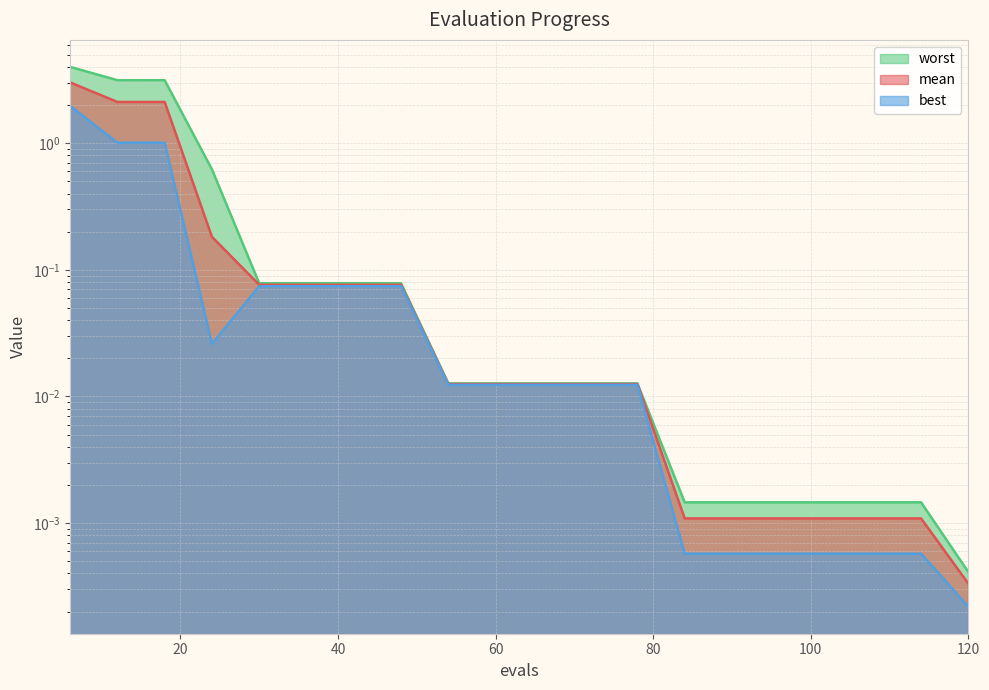

Which series has the largest total across all categories?

worst